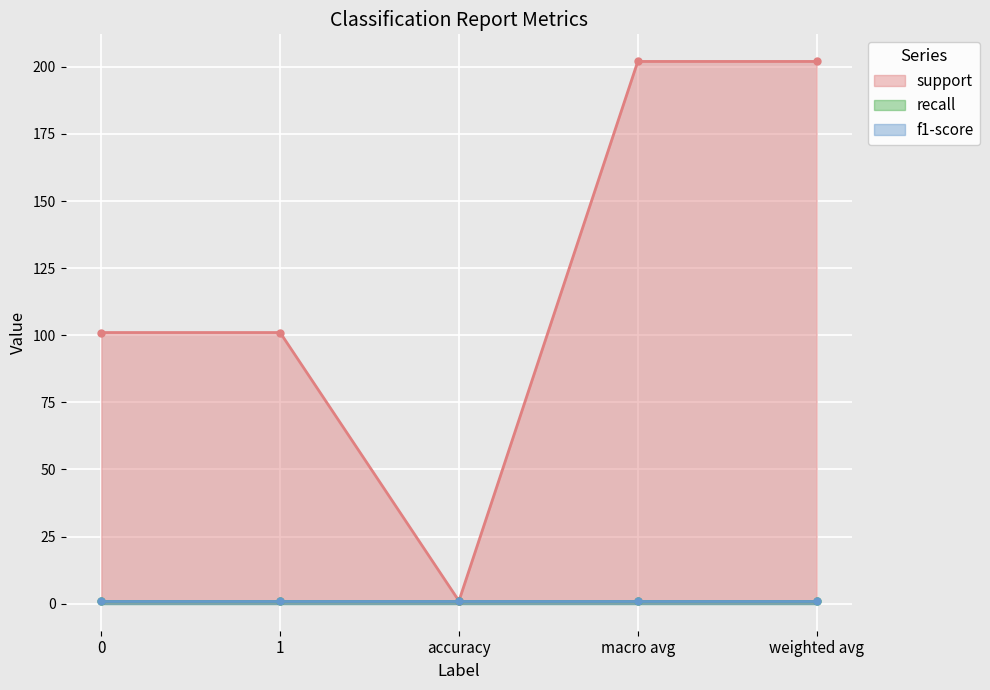

How many data points in support are less than 101?

1